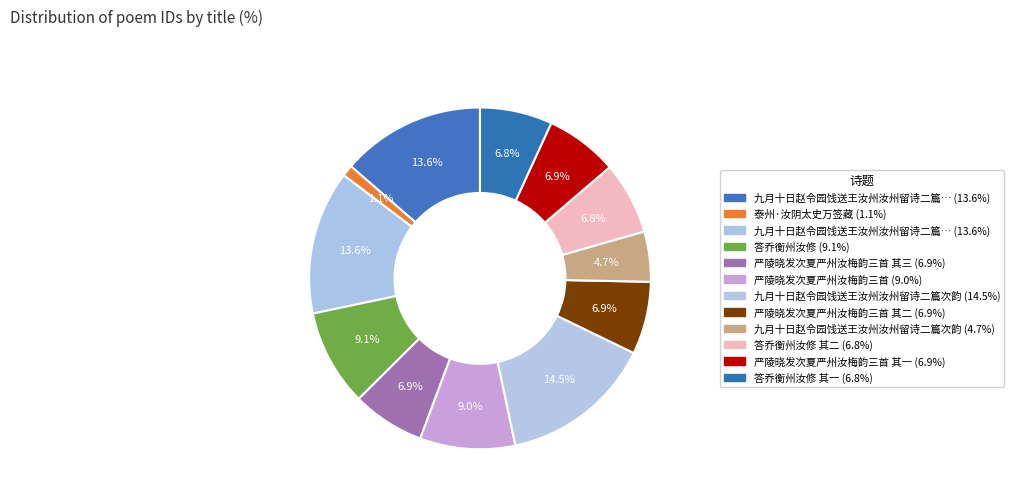

Does any single category account for the majority?

No